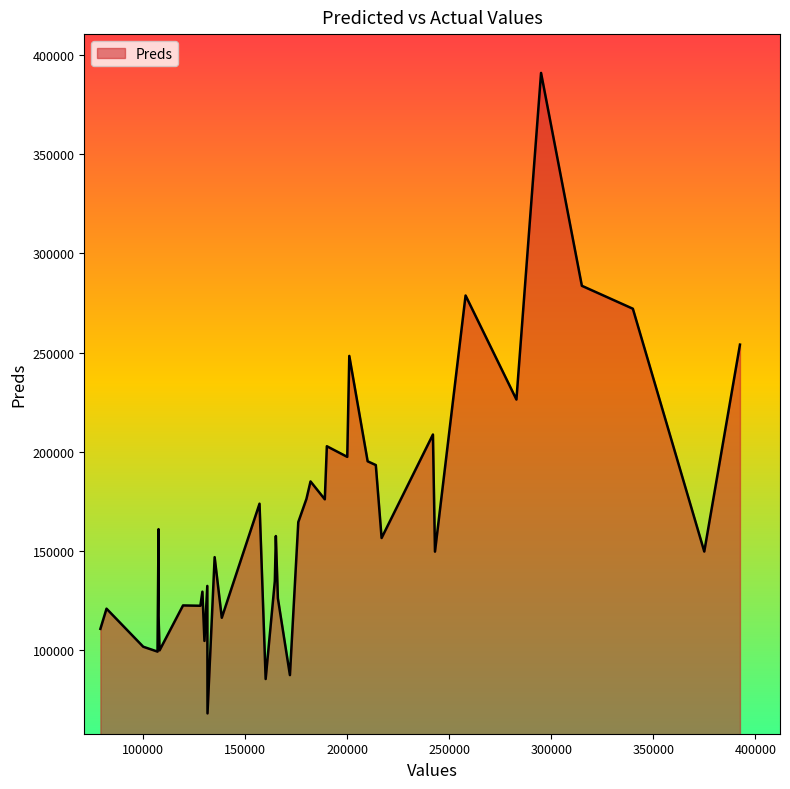

What is the label of the 12th point from the left?

131500